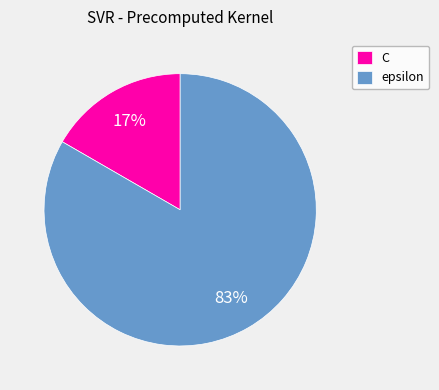

Does C account for over 50% of the chart?

No